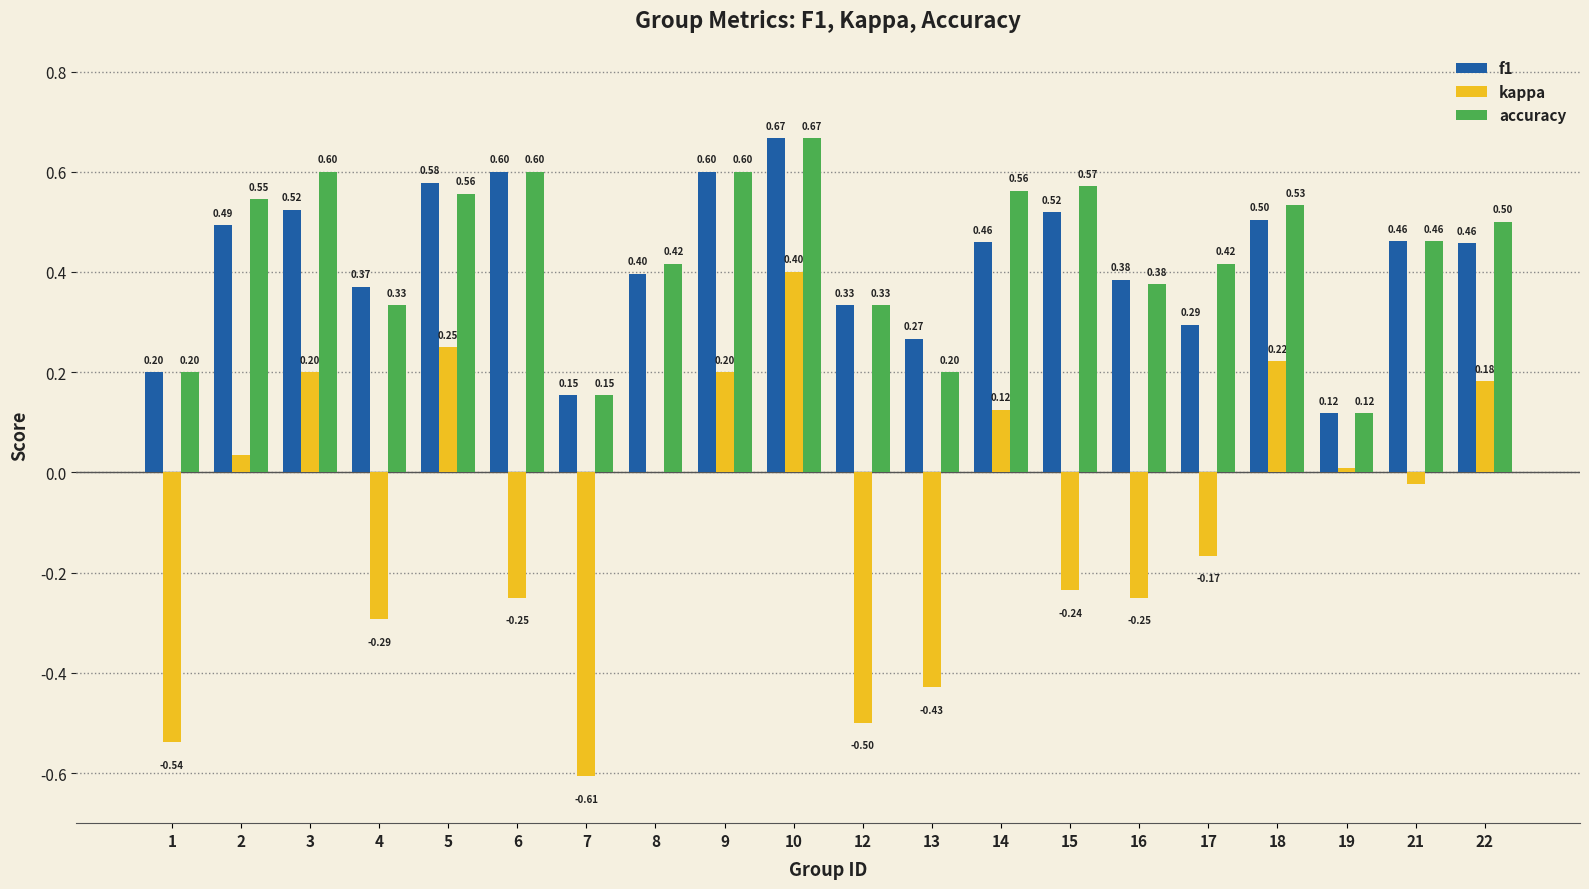

What is the sum of all kappa values?

-1.7